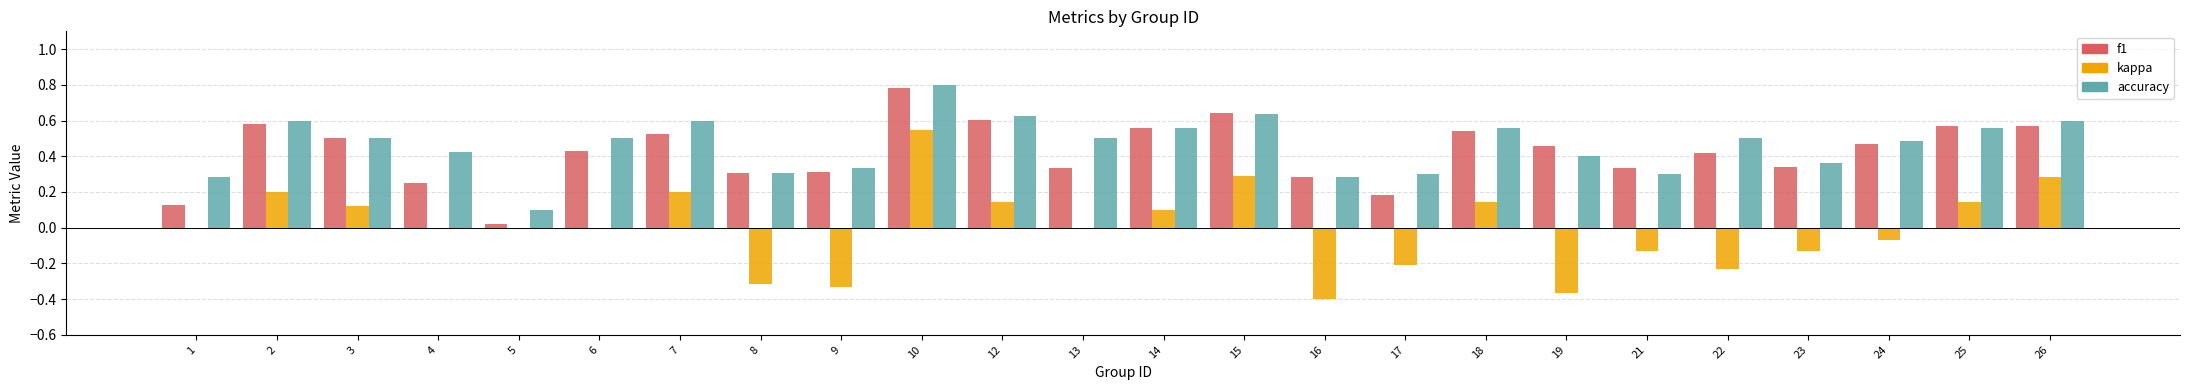

What is the difference between the f1 values at 21 and 25?

0.2